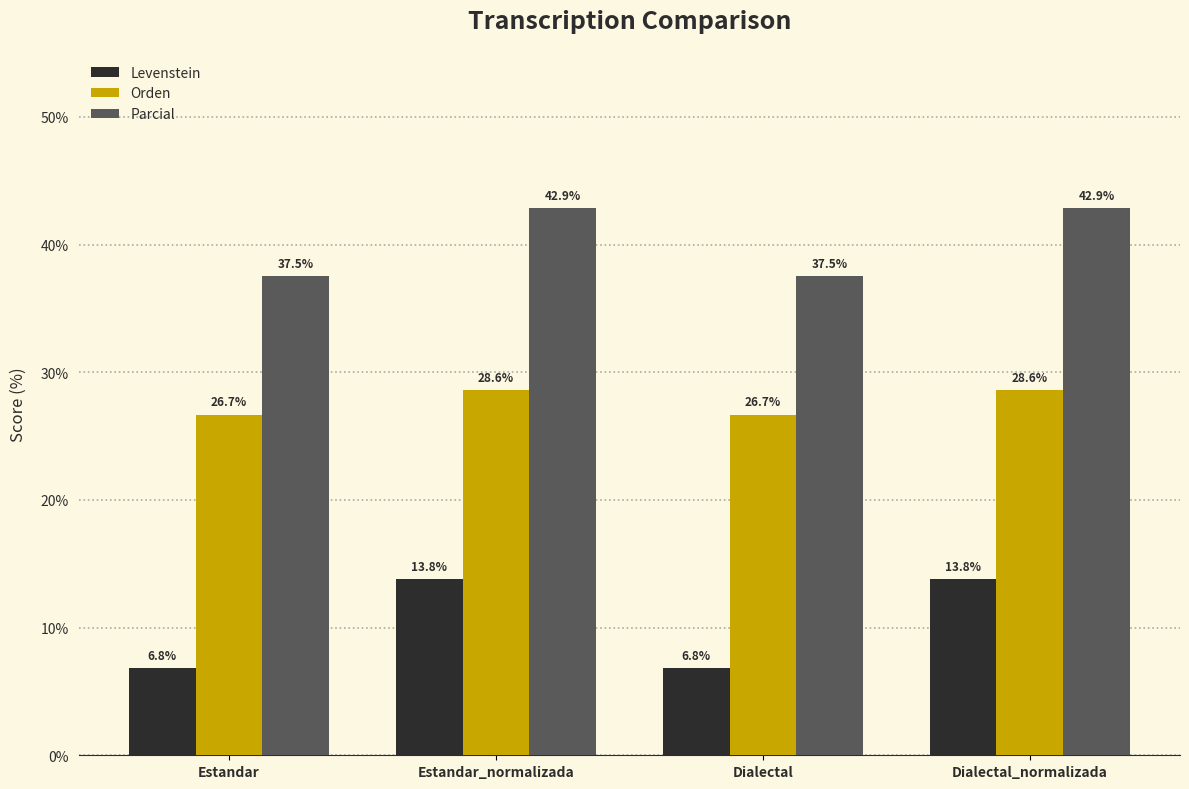

Which series changed the most between Estandar_normalizada and Dialectal?

Levenstein